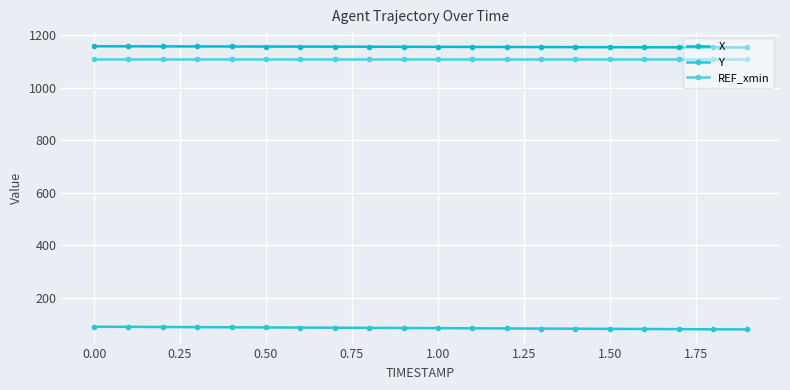

What is the greatest value displayed?

1157.0